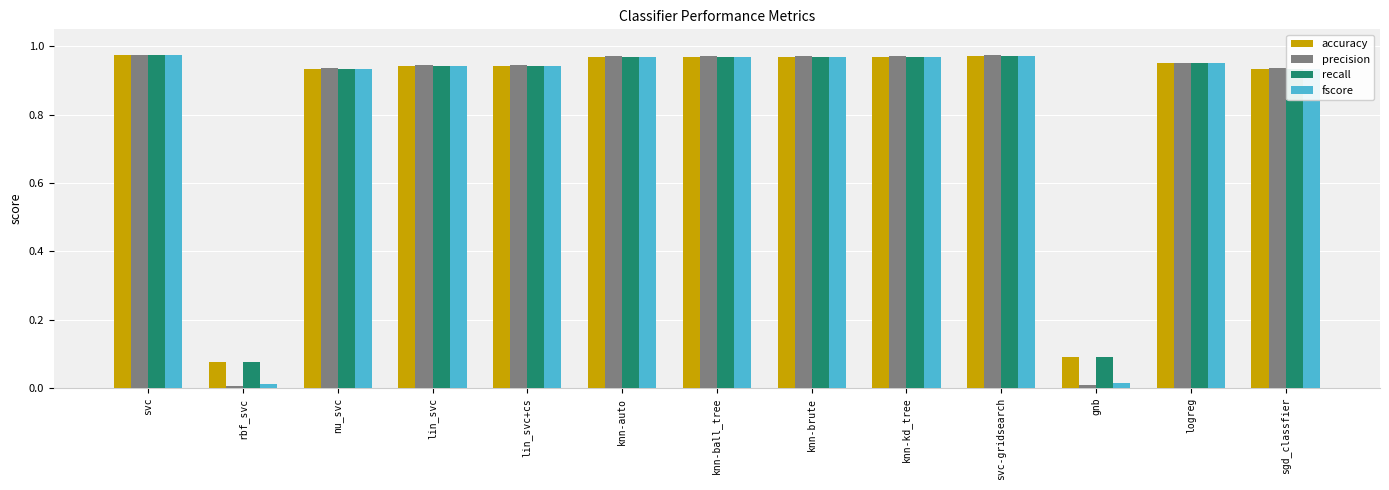

What is the sum of the precision values at knn-kd_tree and svc?

1.9